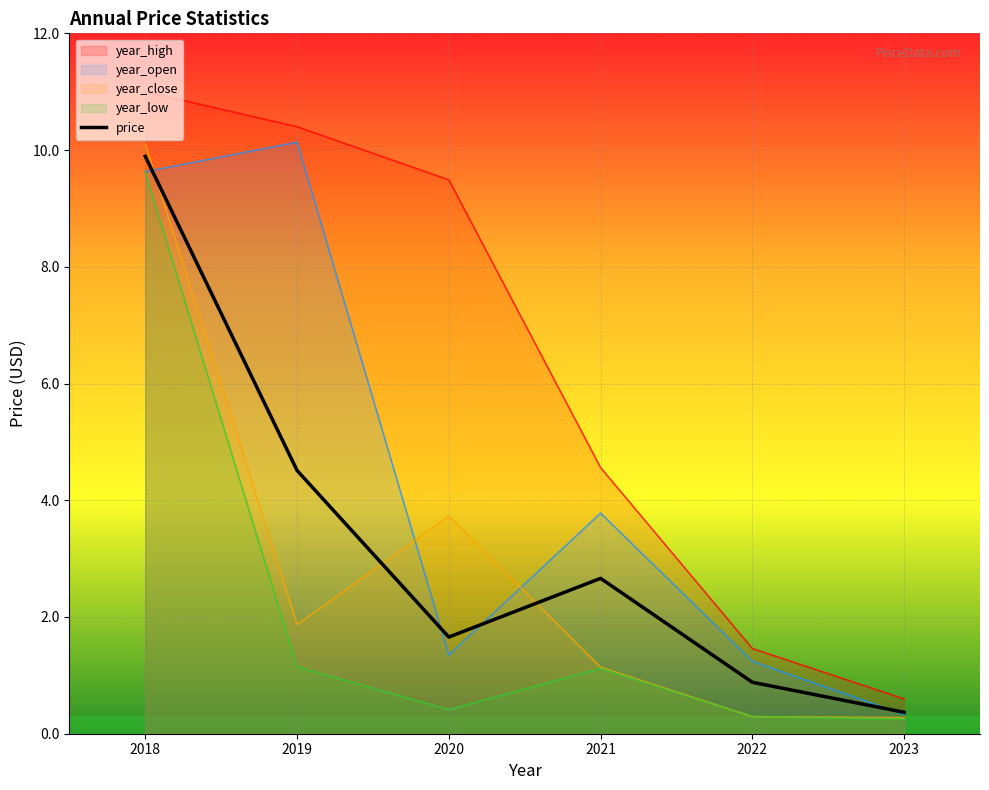

Rank the categories by value from lowest to highest.

2023, 2022, 2020, 2021, 2019, 2018